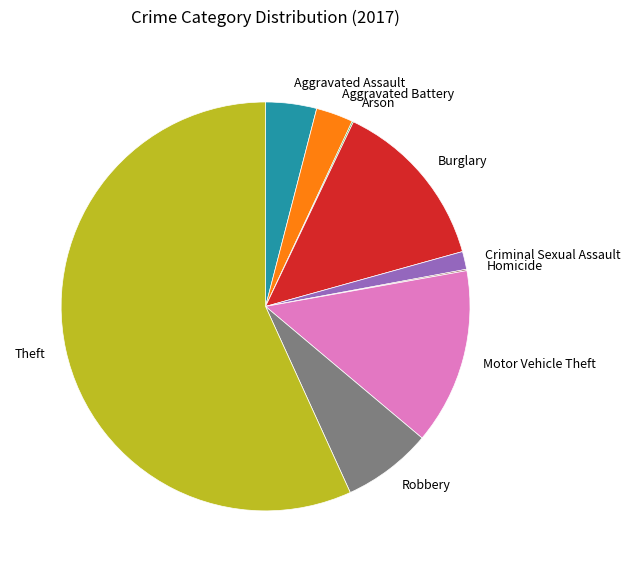

Is it true that Motor Vehicle Theft is 23% of the pie?

False